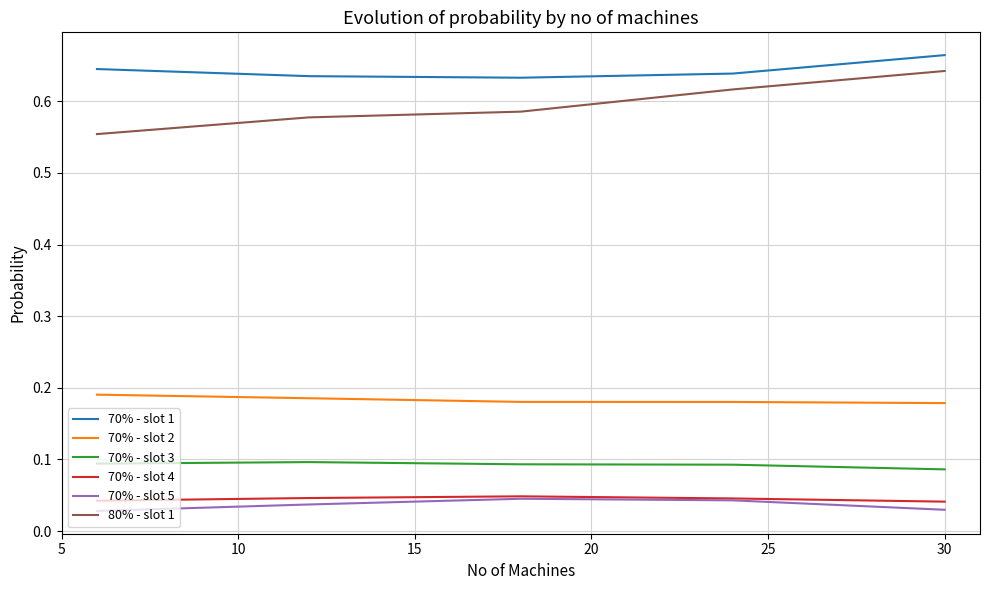

Which series has the widest spread of values?

80% - slot 1